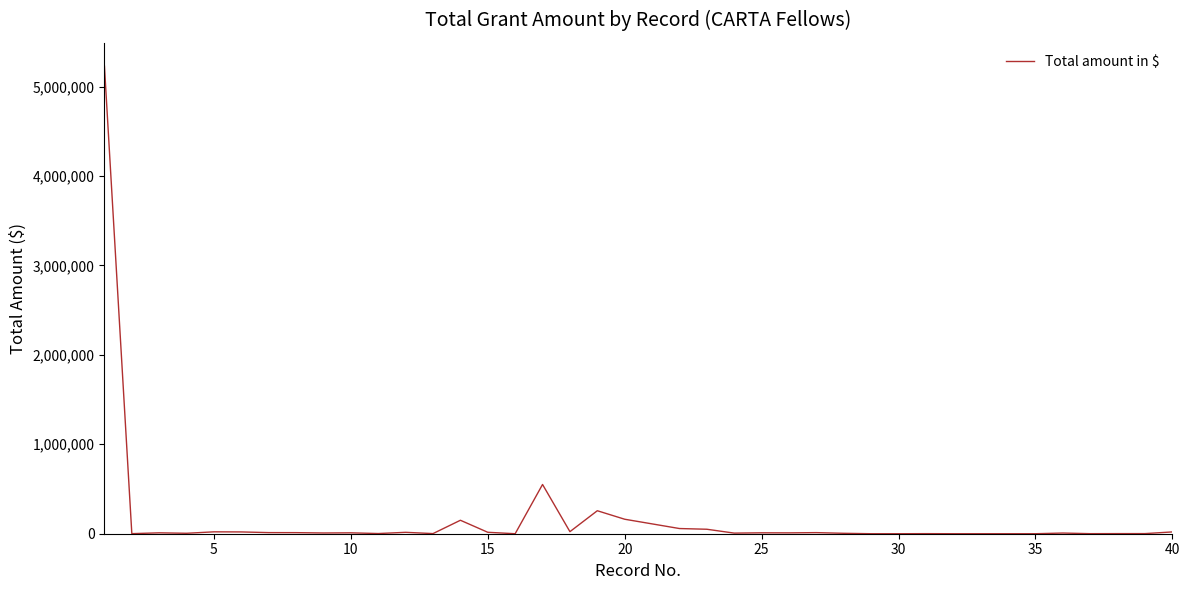

What is the maximum value shown in the chart?

5227040.0